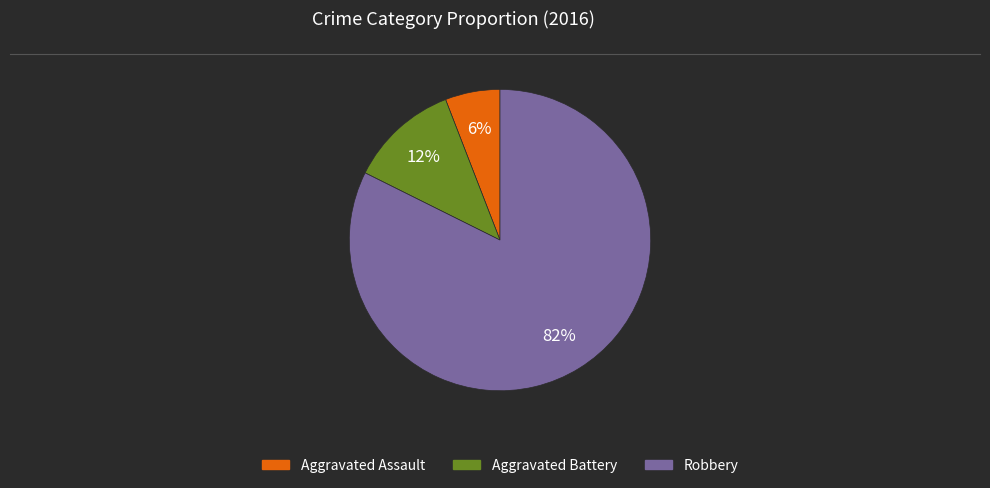

Which category has the biggest portion of the pie?

Robbery